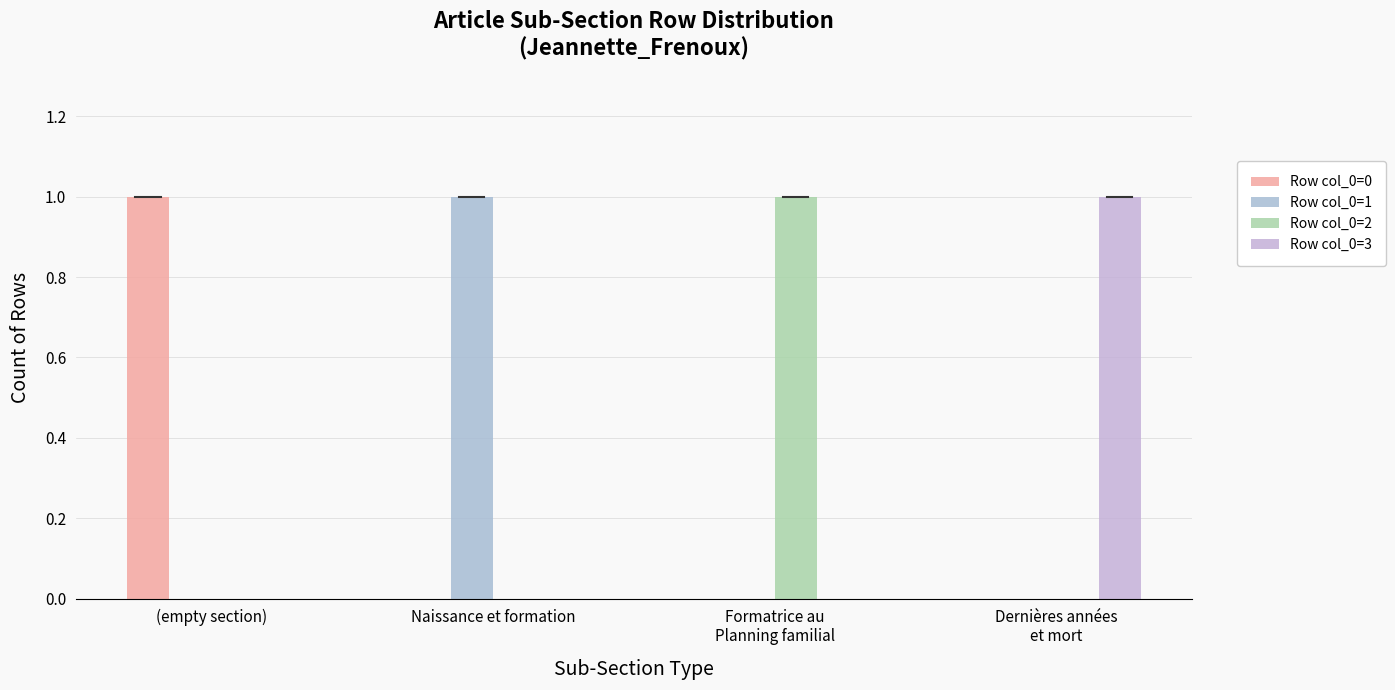

What is the difference between the Row col_0=2 values at Dernières années
et mort and Formatrice au
Planning familial?

1